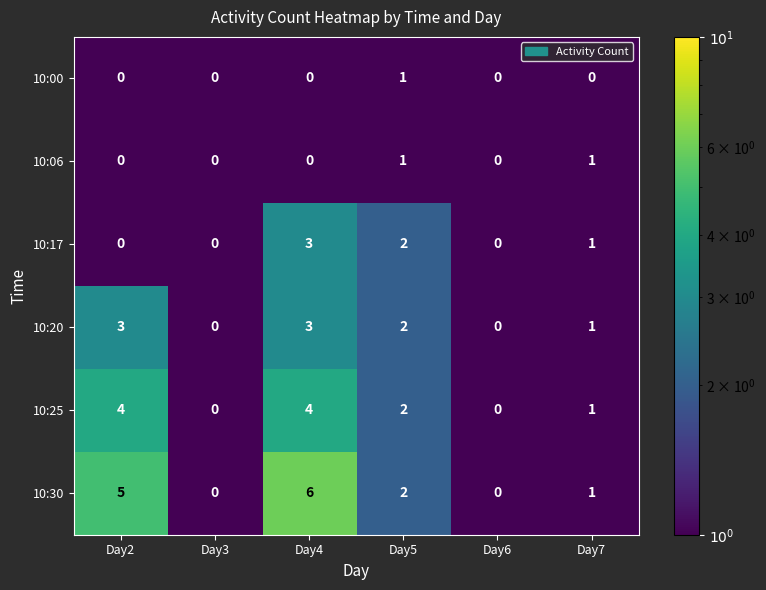

What is the sum of the 10:25 values at Day2 and Day4?

8